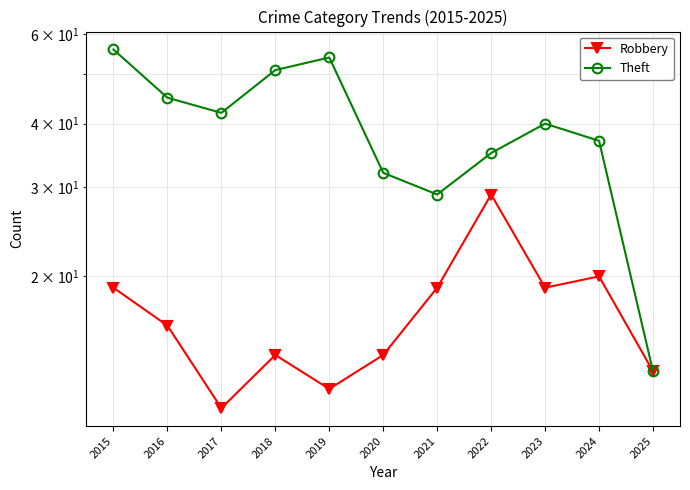

Which has a higher value, 2024 or 2021?

2024